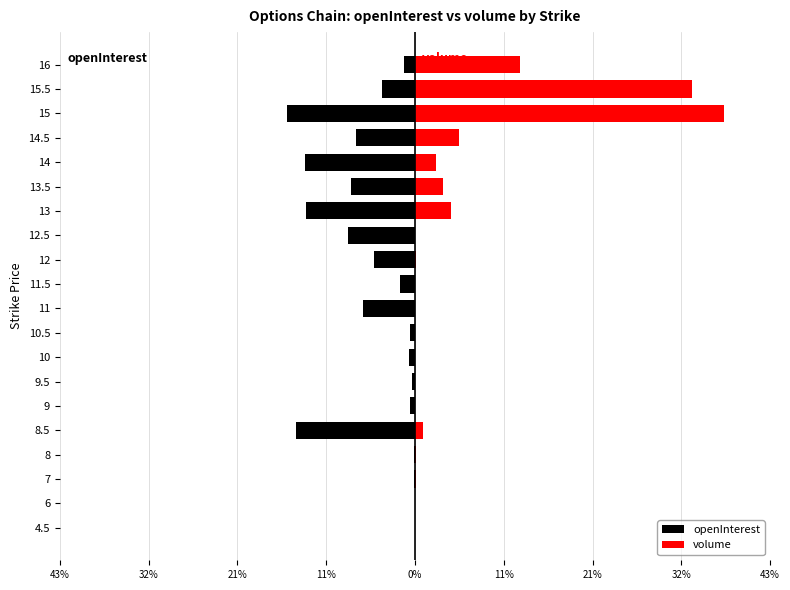

What is the value of the openInterest bar at the 15th from the left?

-7.7